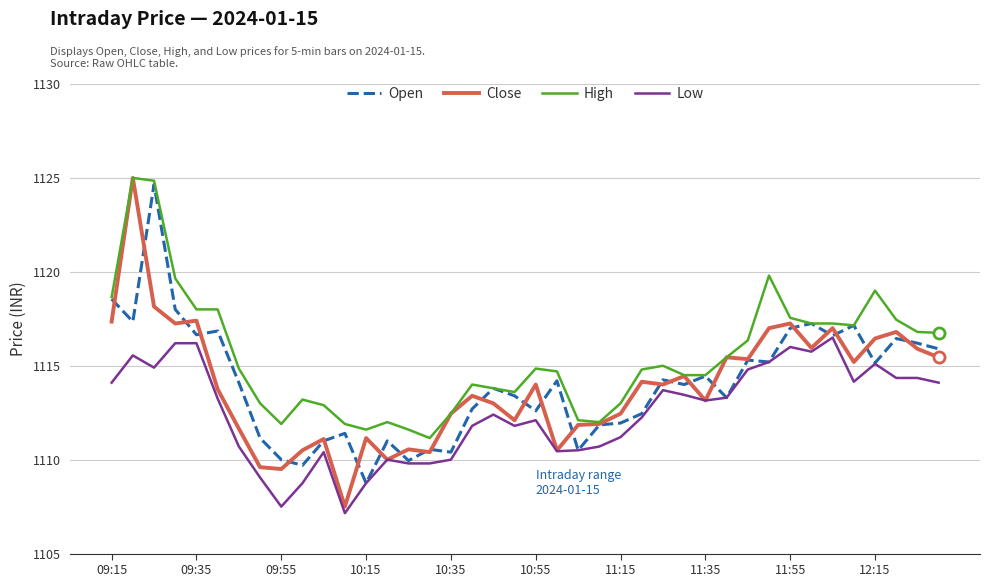

How many lines are shown in the chart?

4